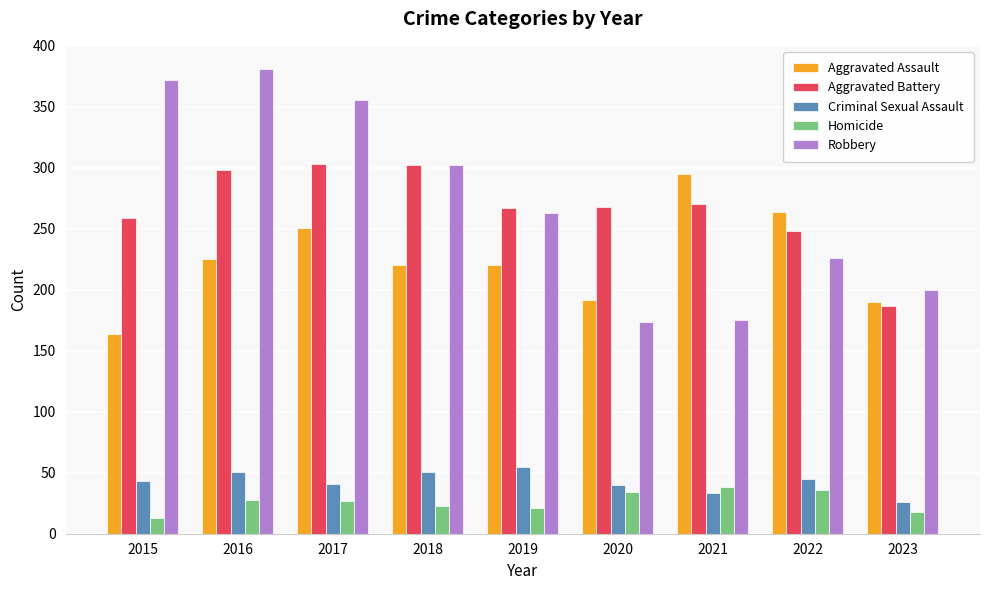

What is the difference between the maximum and minimum values in the Criminal Sexual Assault series?

29